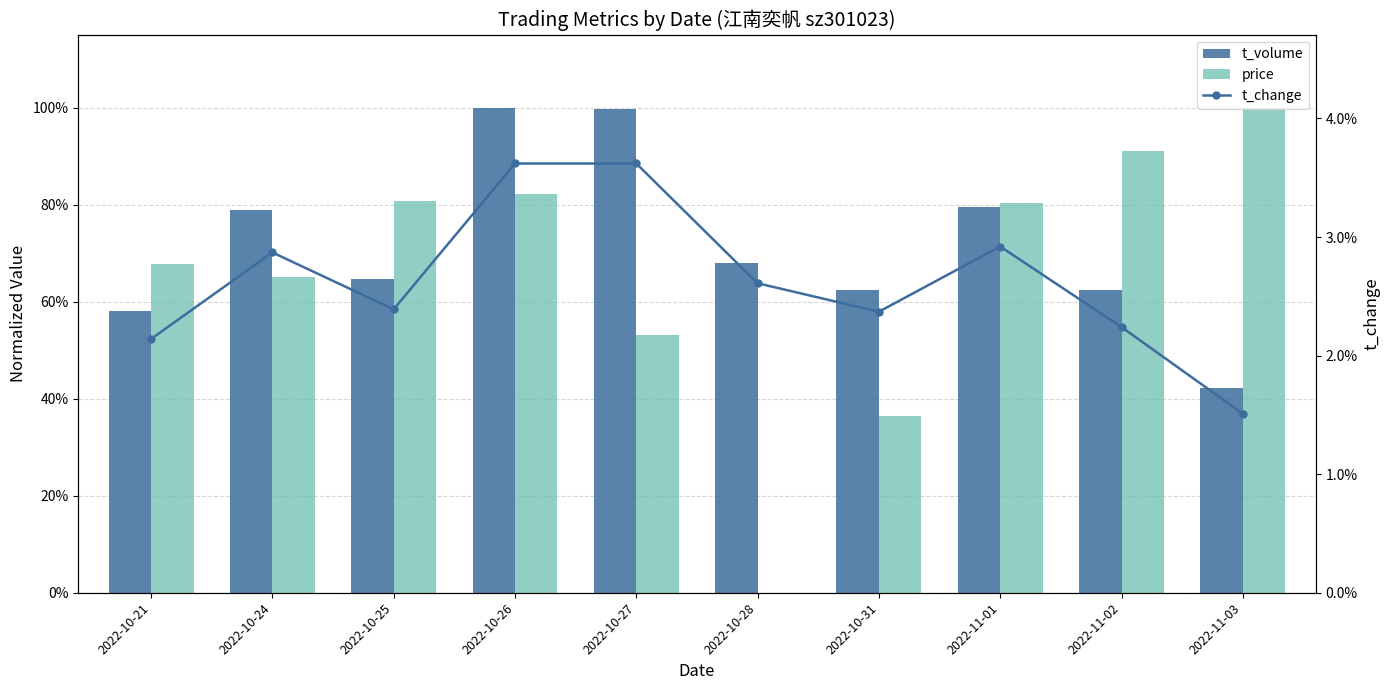

How many data points in t_change are less than 2?

1